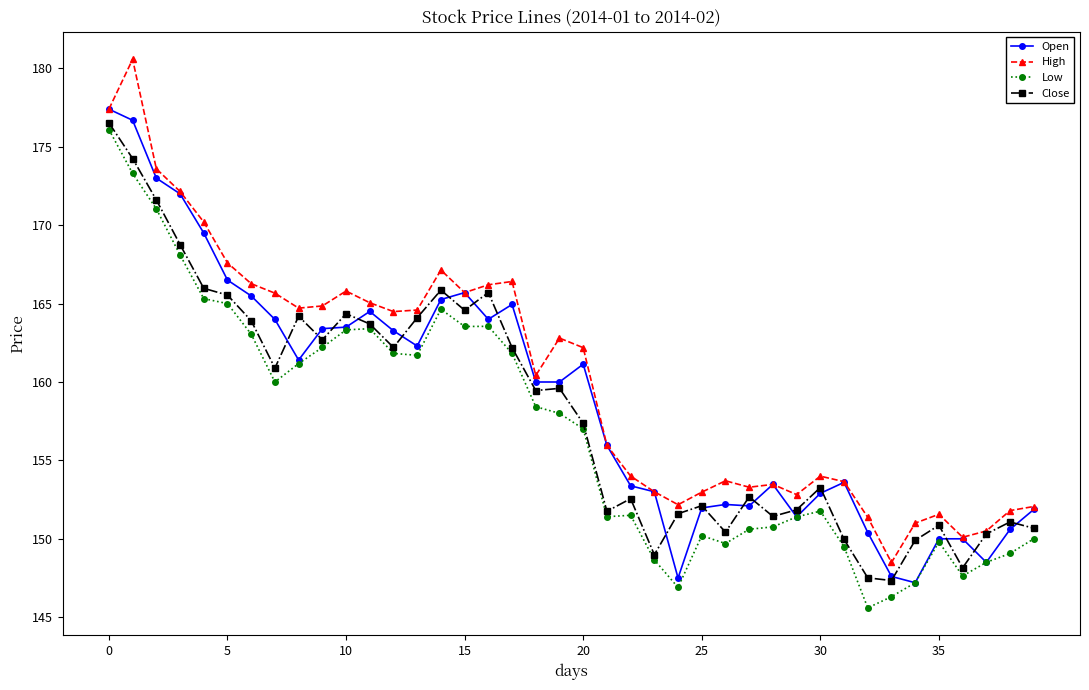

True or false: High and Low cross at least once.

False